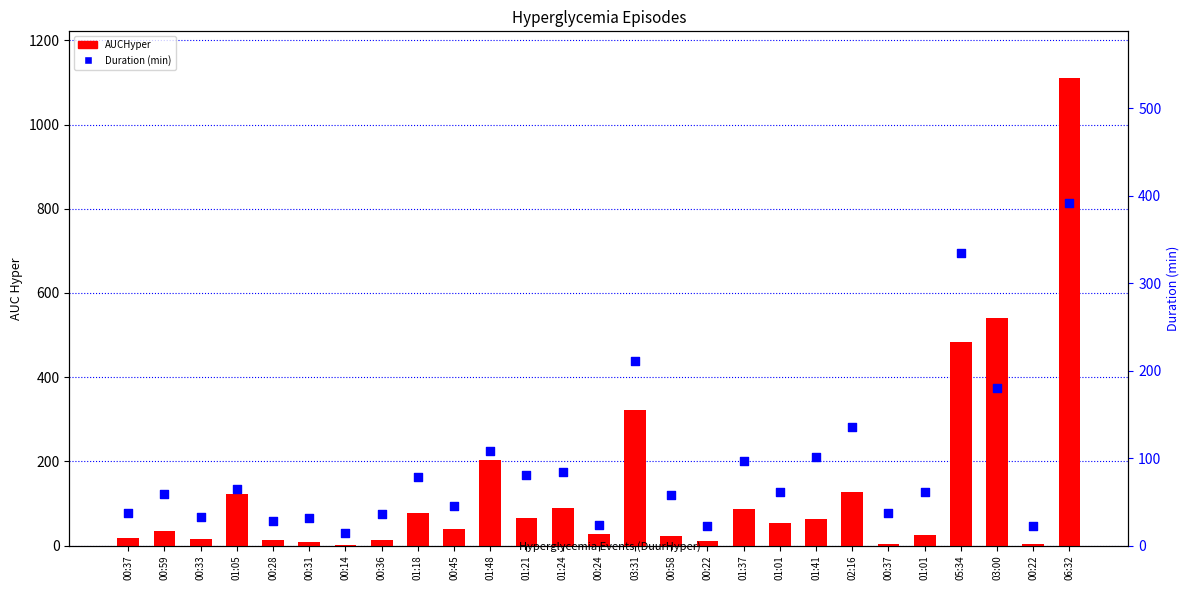

Which series has the largest total across all categories?

AUCHyper